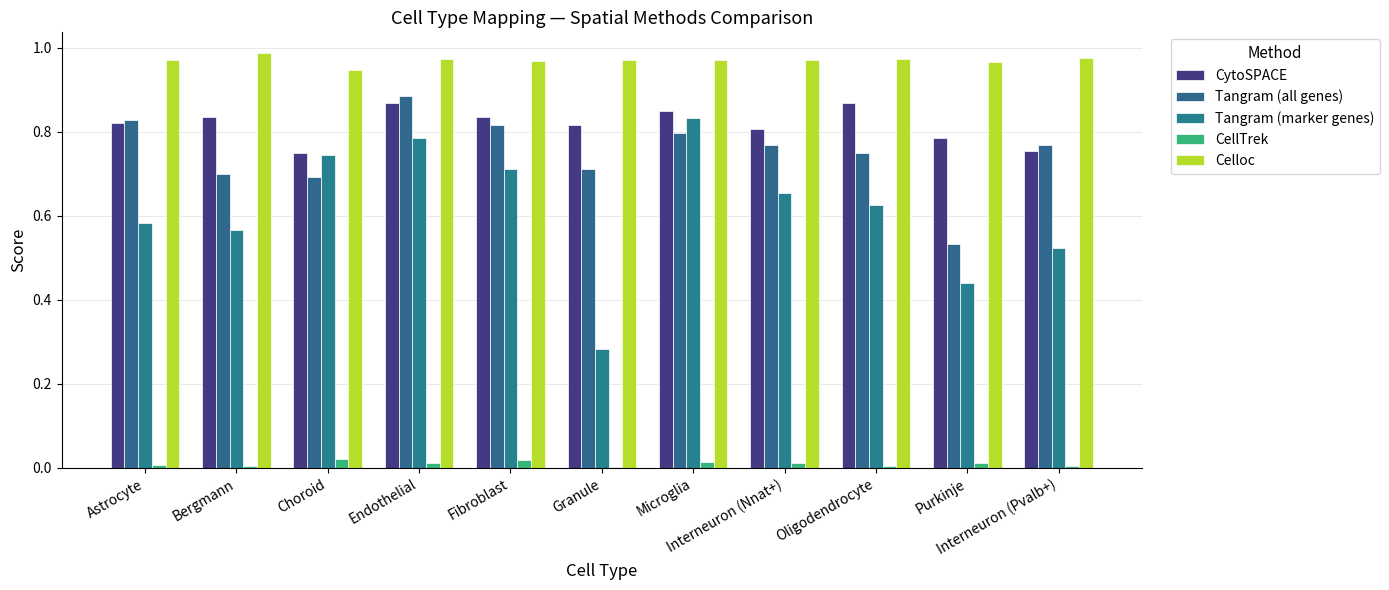

Are the bars horizontal?

No